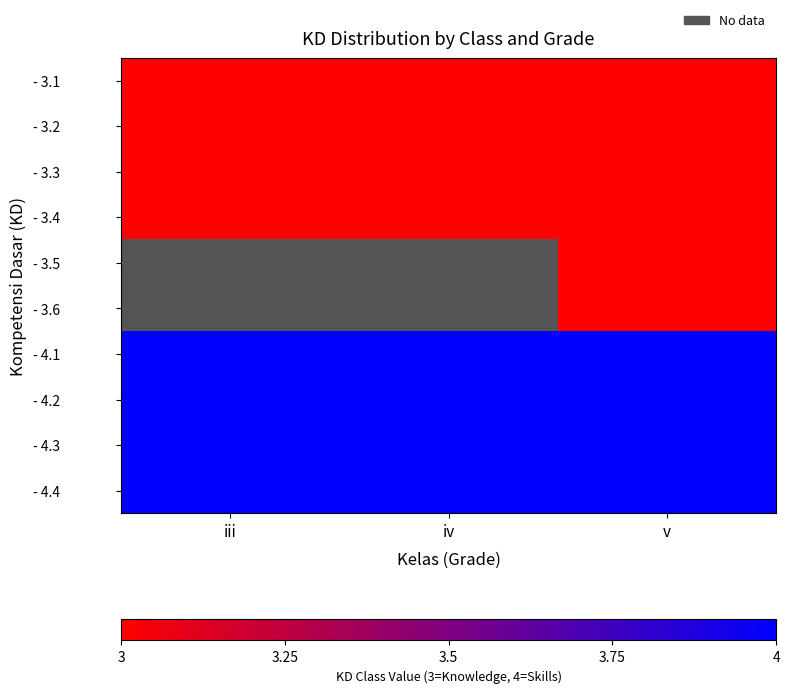

Read the - 4.2 value at v.

4.0